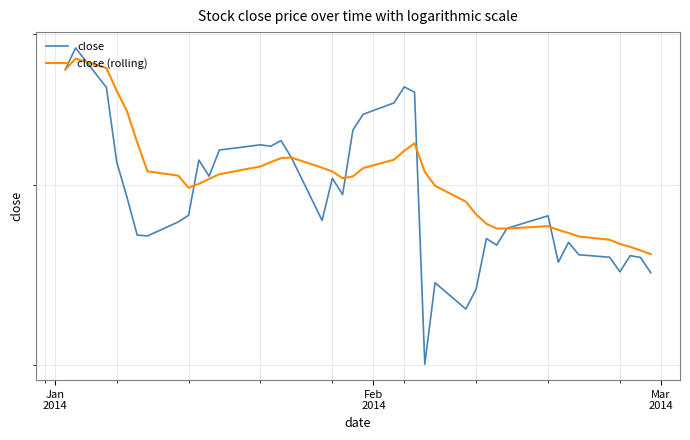

Count the number of data series in this chart.

2